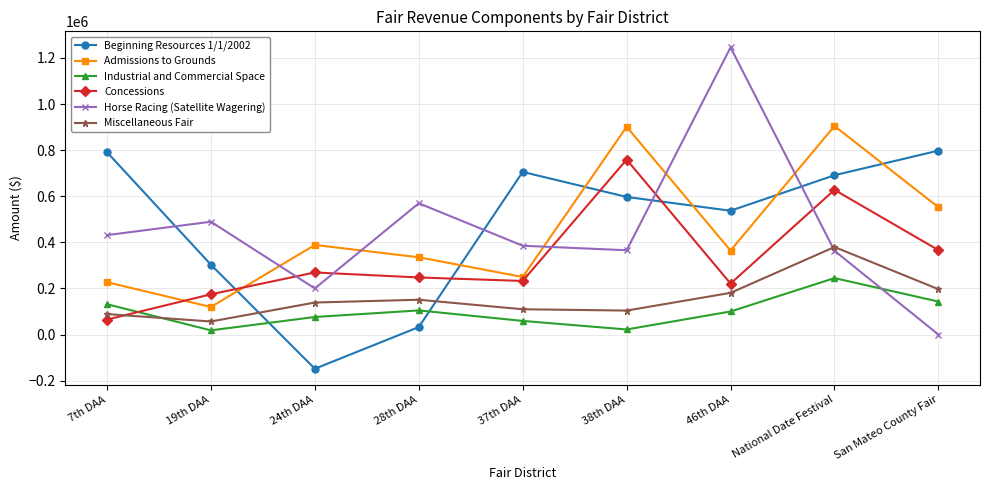

At which category is the sum across all series the highest?

National Date Festival